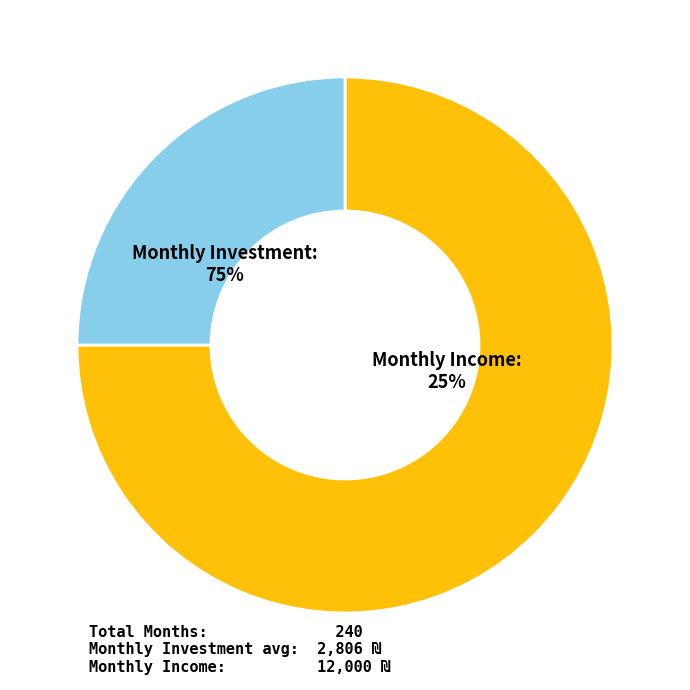

Rank the categories by value from lowest to highest.

Monthly Income, Monthly Investment